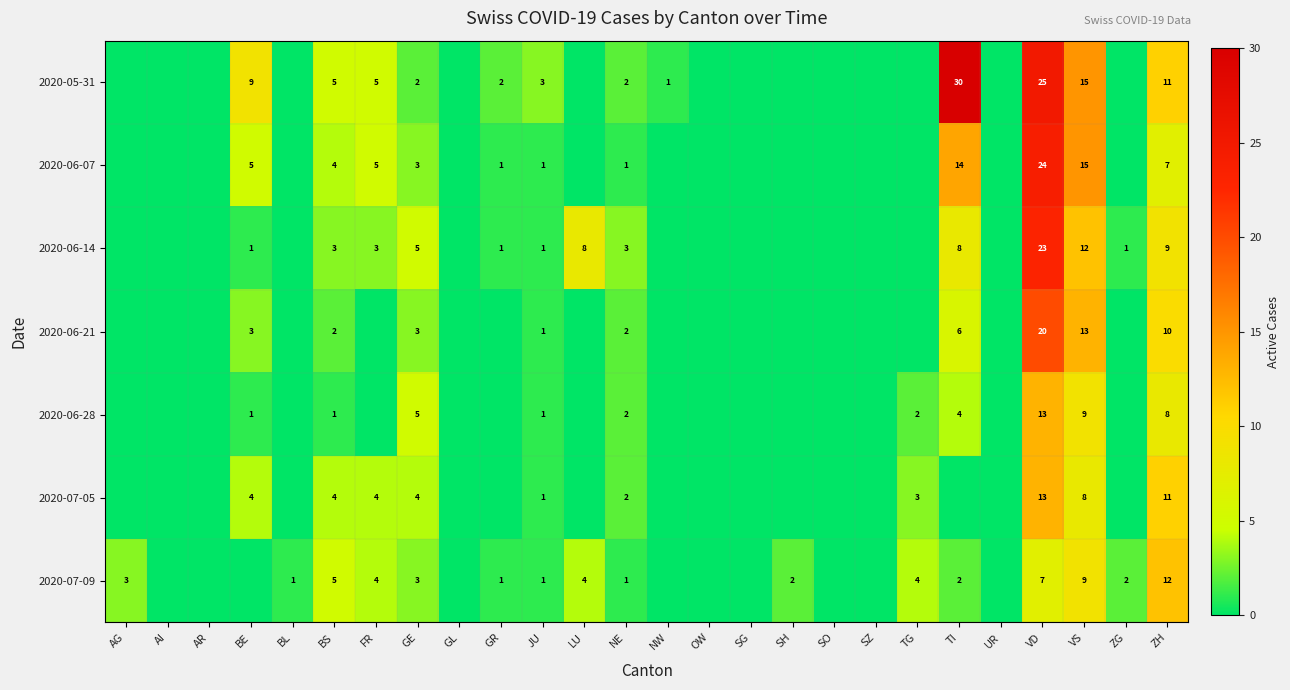

Count the number of data series in this chart.

7